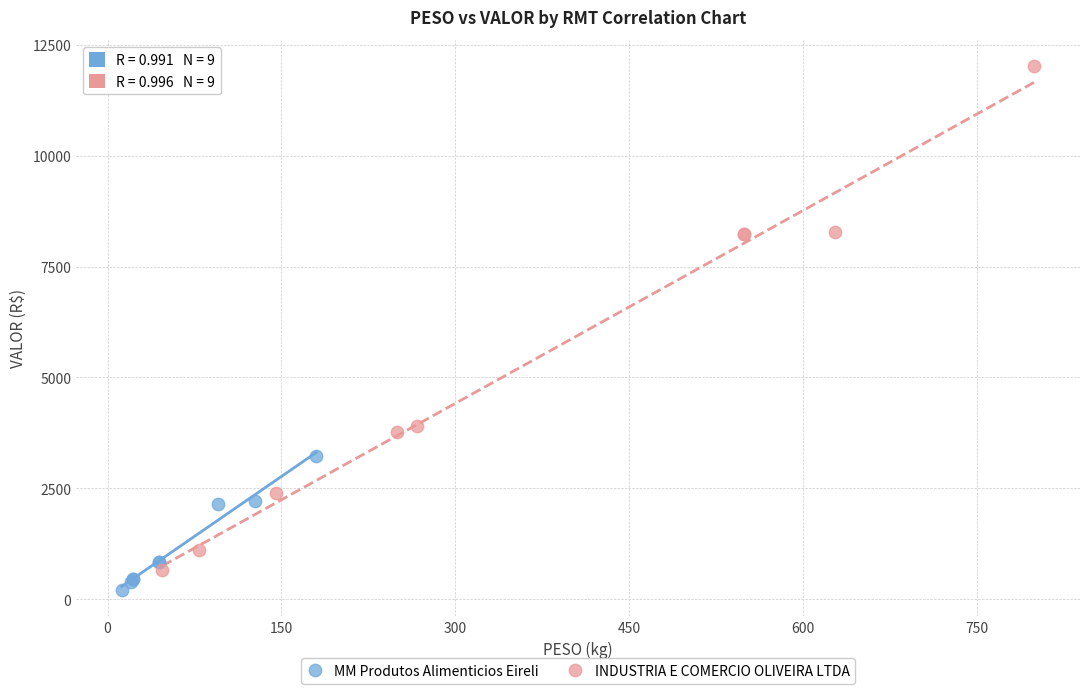

Which series reaches the maximum Y coordinate?

INDUSTRIA E COMERCIO OLIVEIRA LTDA